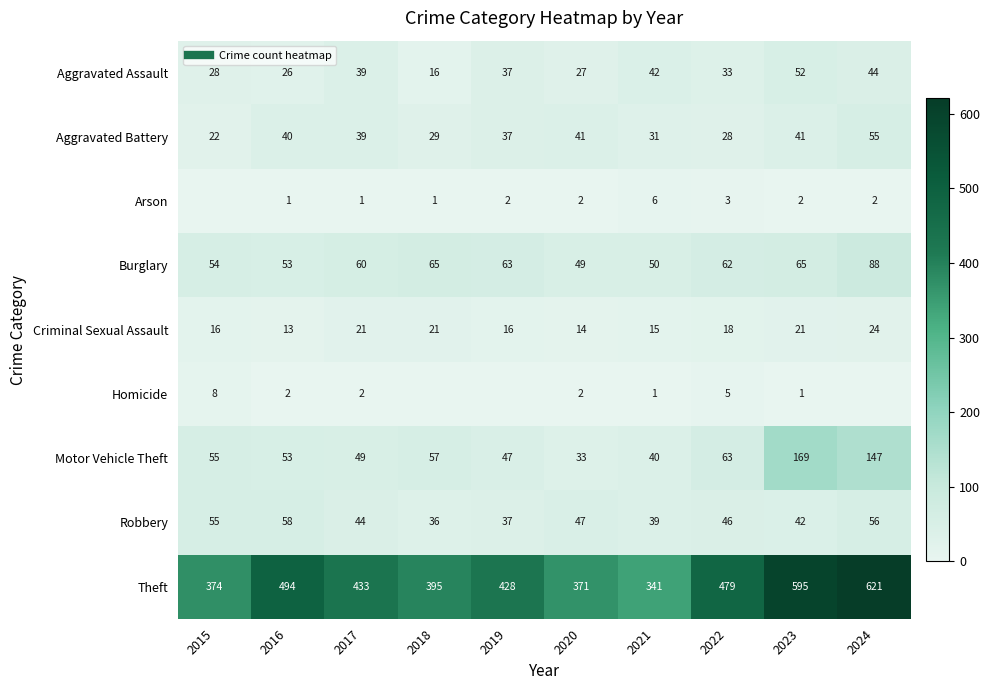

What is the sum of the Motor Vehicle Theft values at 2018 and 2017?

106